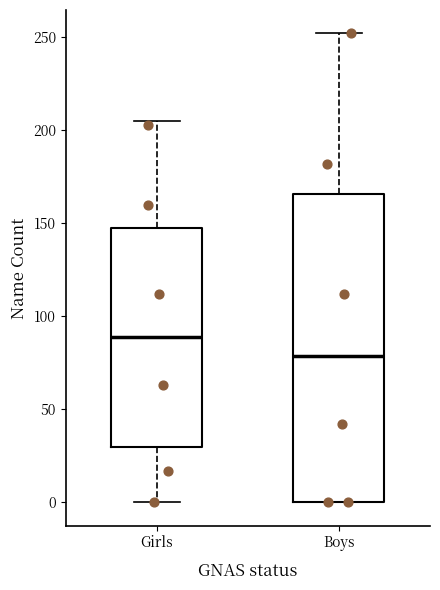

Comparing the boxes themselves (not the whiskers), which one is the tallest?

Boys